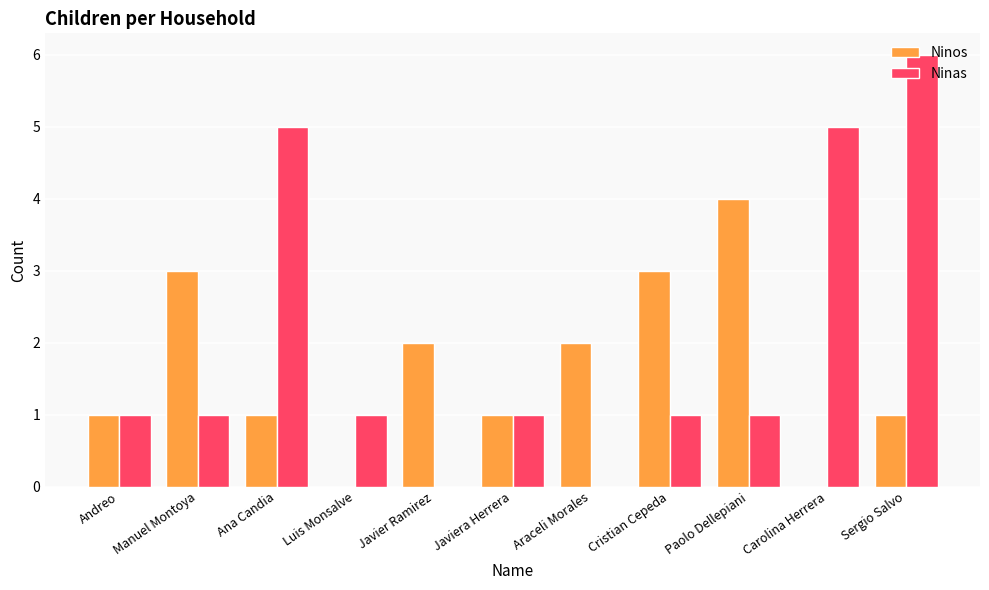

What is the sum of all Ninas values?

22